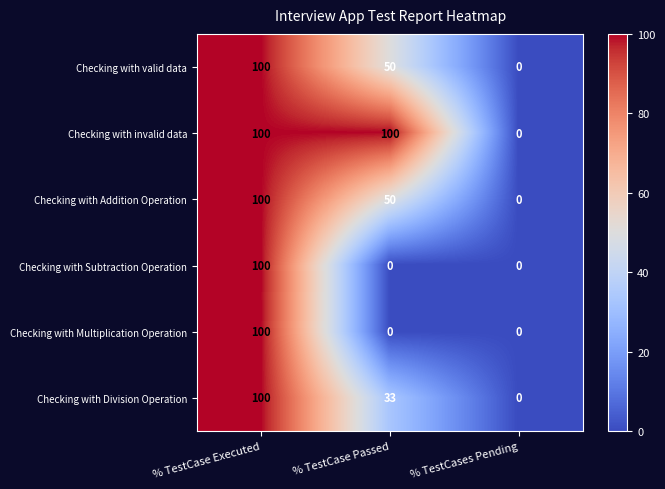

Which series changed the most between % TestCase Passed and % TestCases Pending?

Checking with invalid data